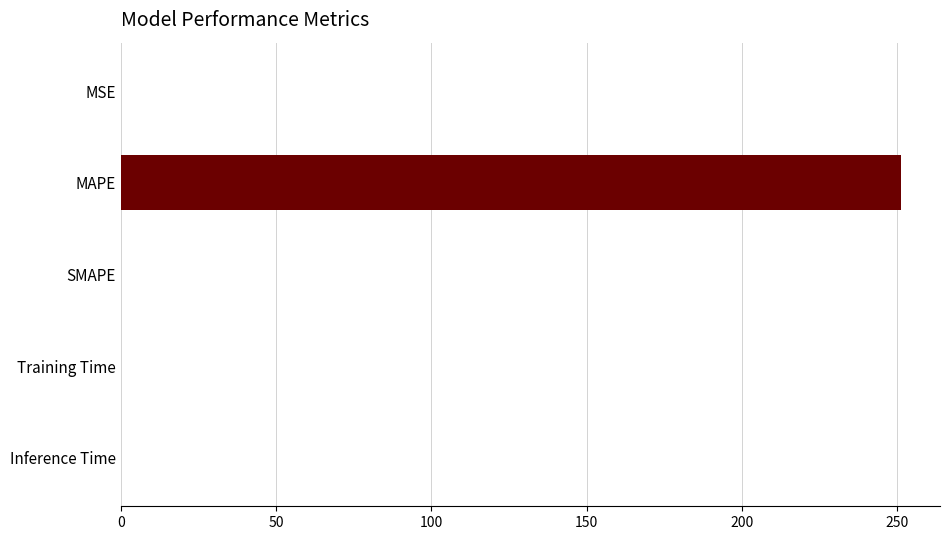

At which category does the chart reach its peak across all series?

MAPE